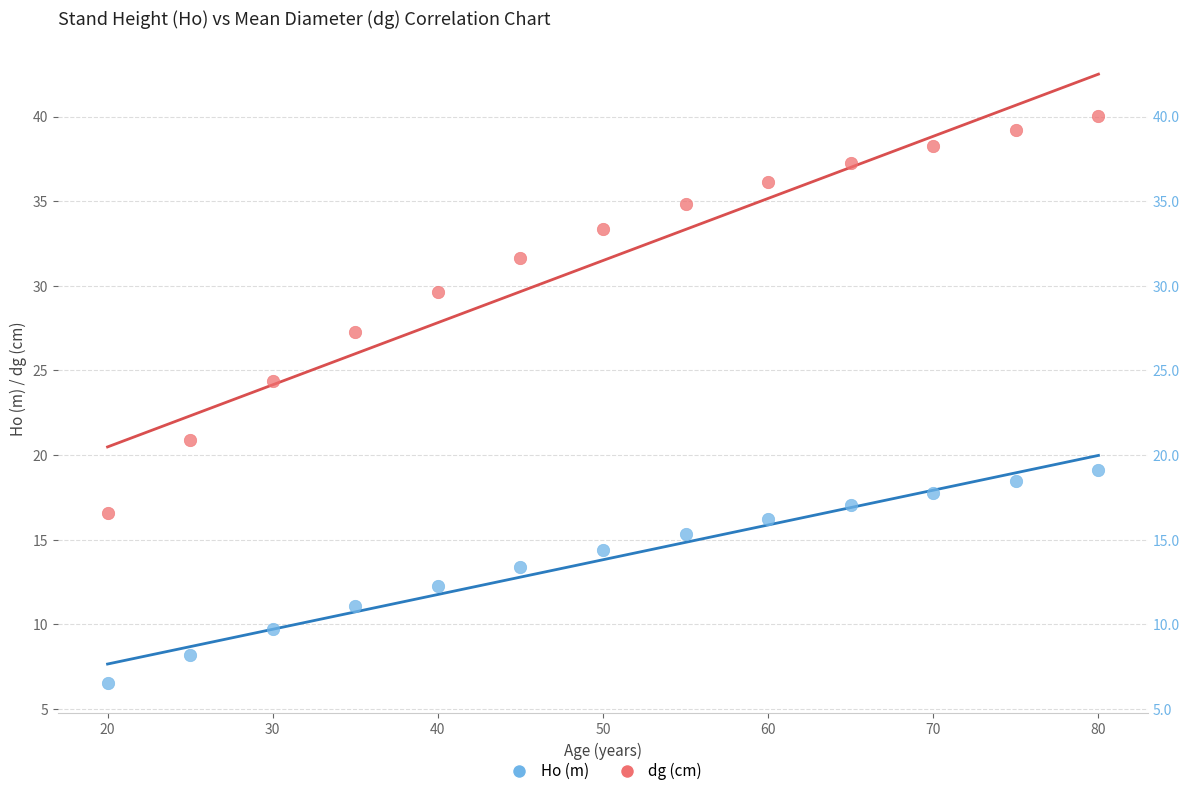

Which series reaches the minimum Y coordinate?

Ho (m)